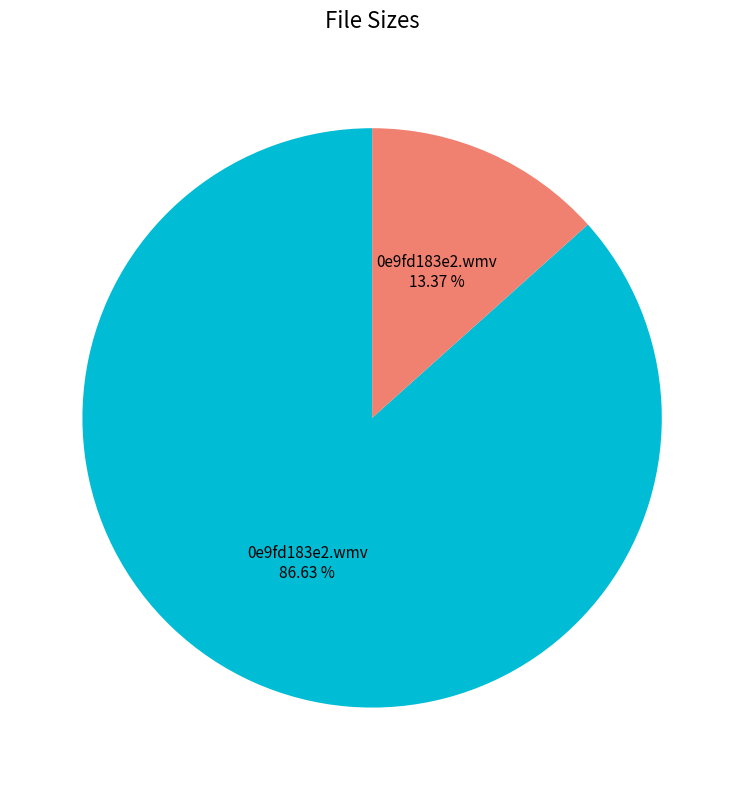

Is there a majority slice in this chart?

Yes